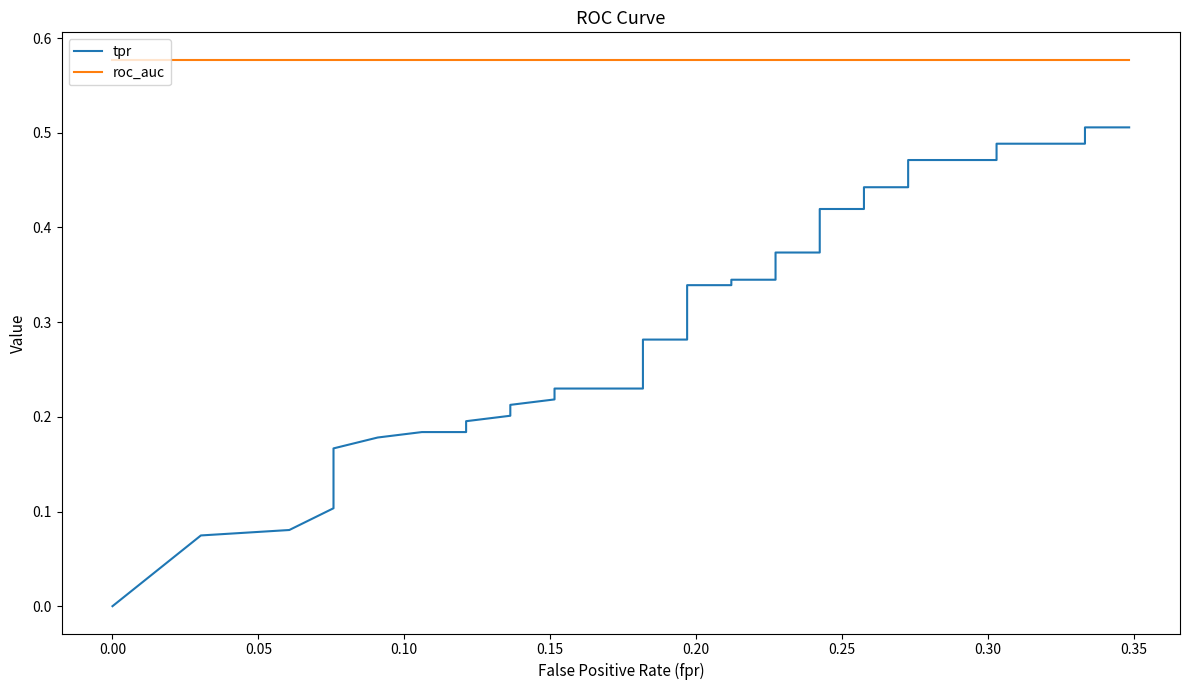

True or false: tpr and roc_auc intersect in this chart.

False